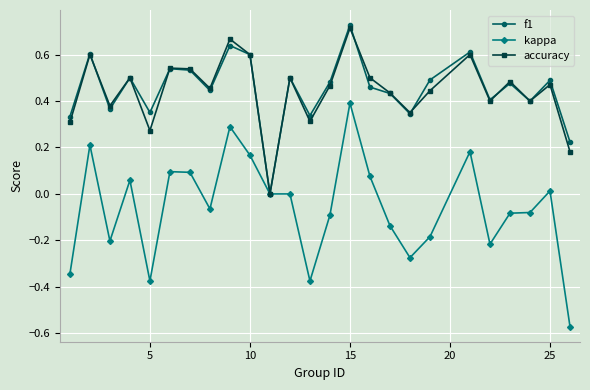

How many positive values does the accuracy series have?

24